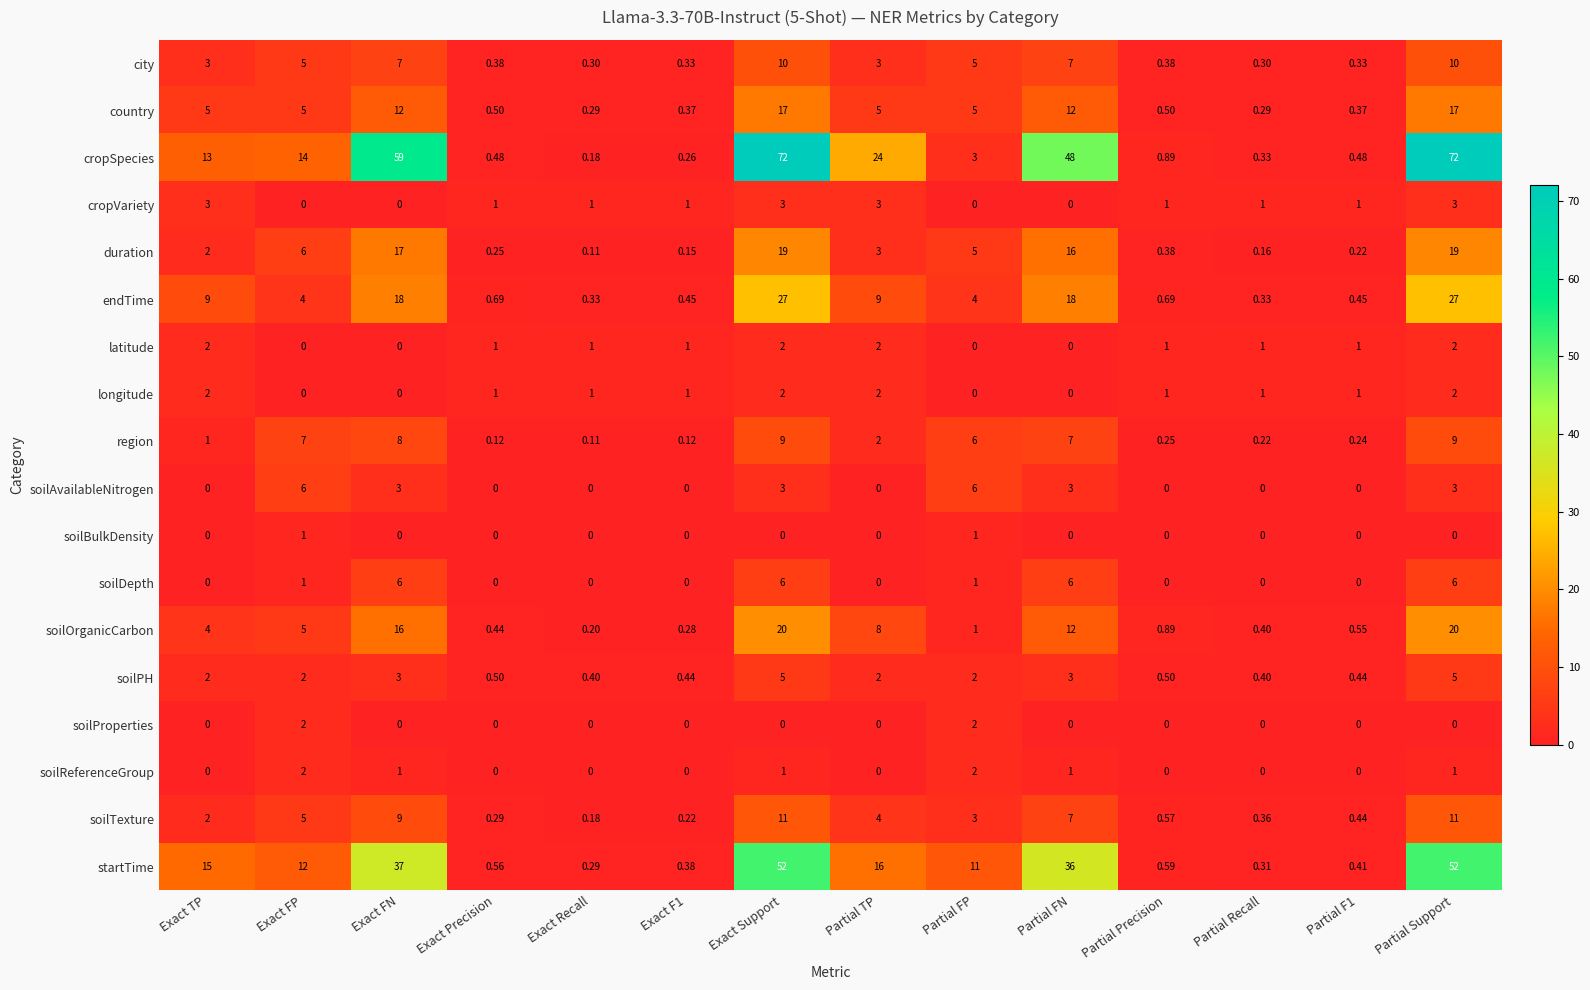

How many data points does each series have?

14